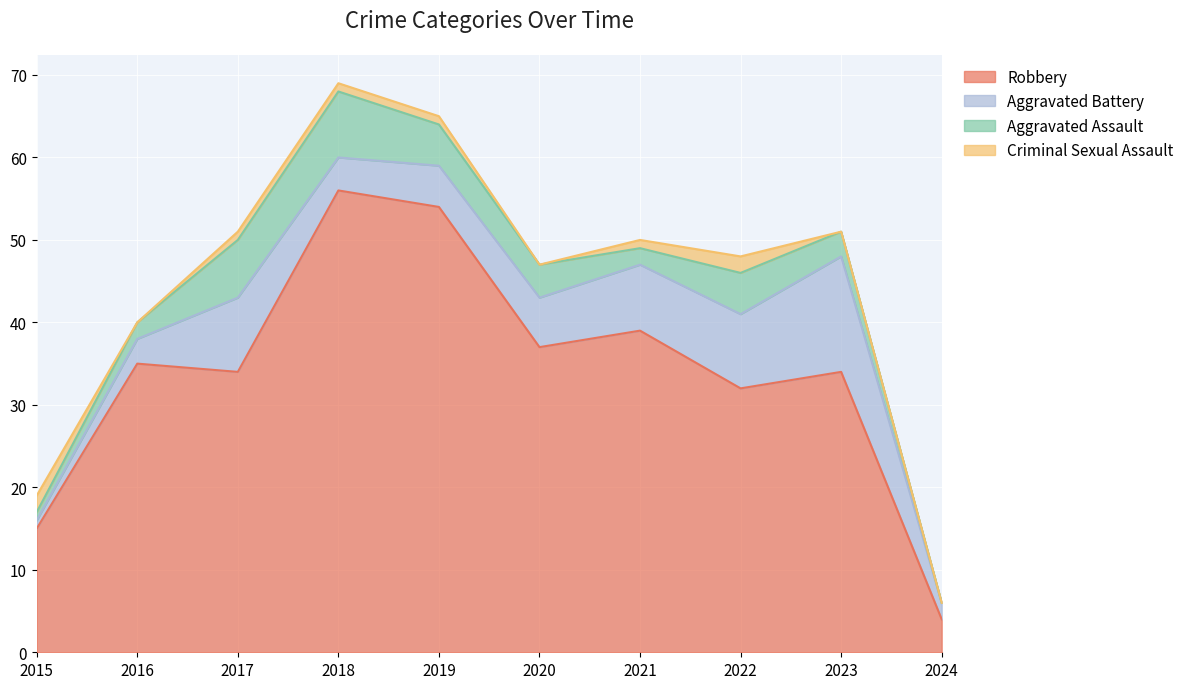

At how many categories does at least one series exceed 51?

2